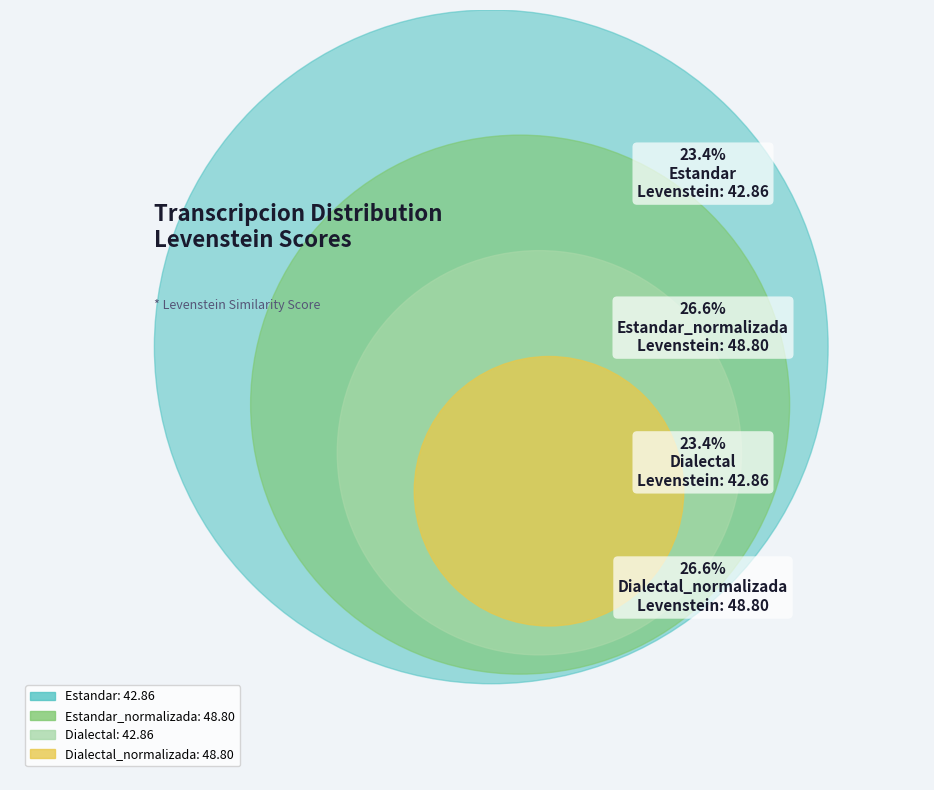

Which slice is the largest?

Estandar_normalizada